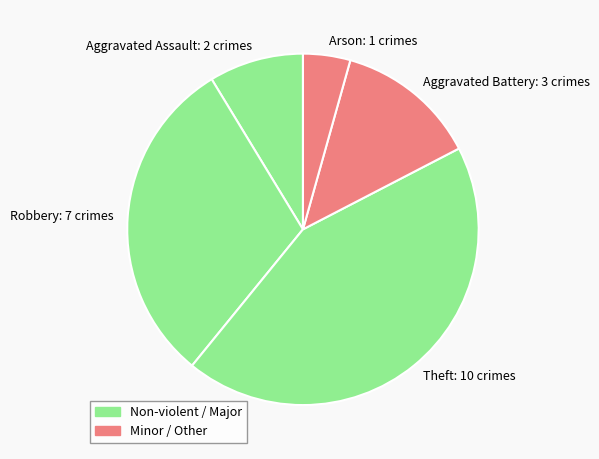

Do Aggravated Battery: 3 crimes and Theft: 10 crimes together represent more than half of the pie?

Yes